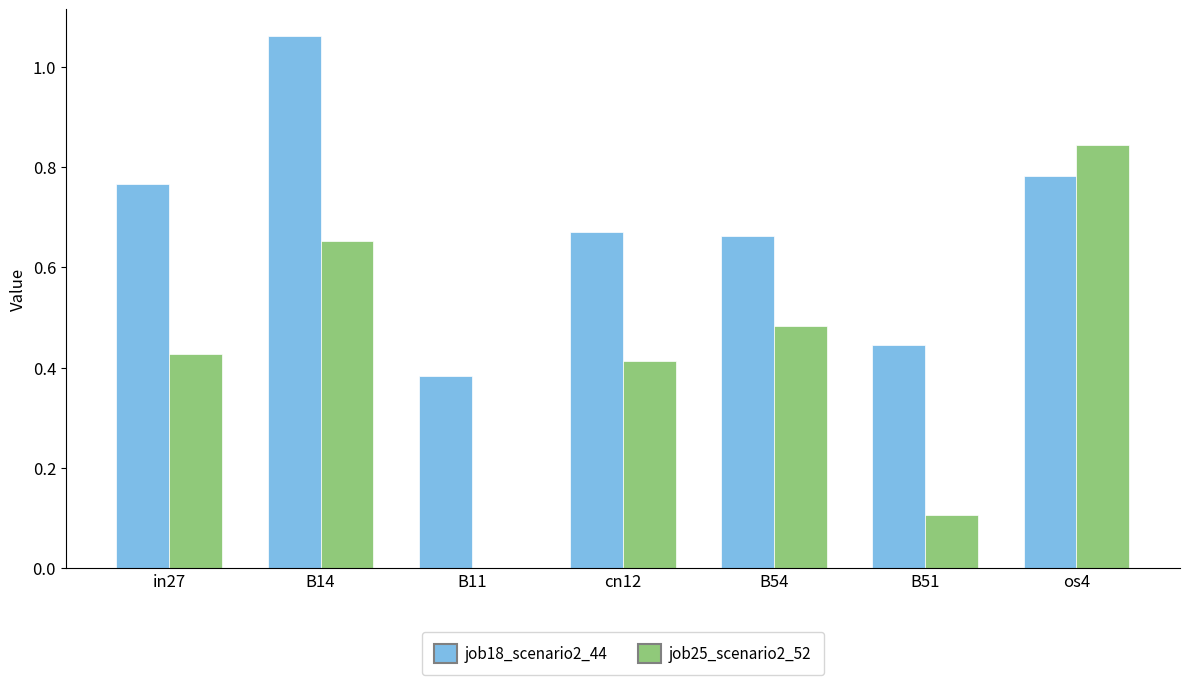

Which category has the highest value in the job25_scenario2_52 series?

os4